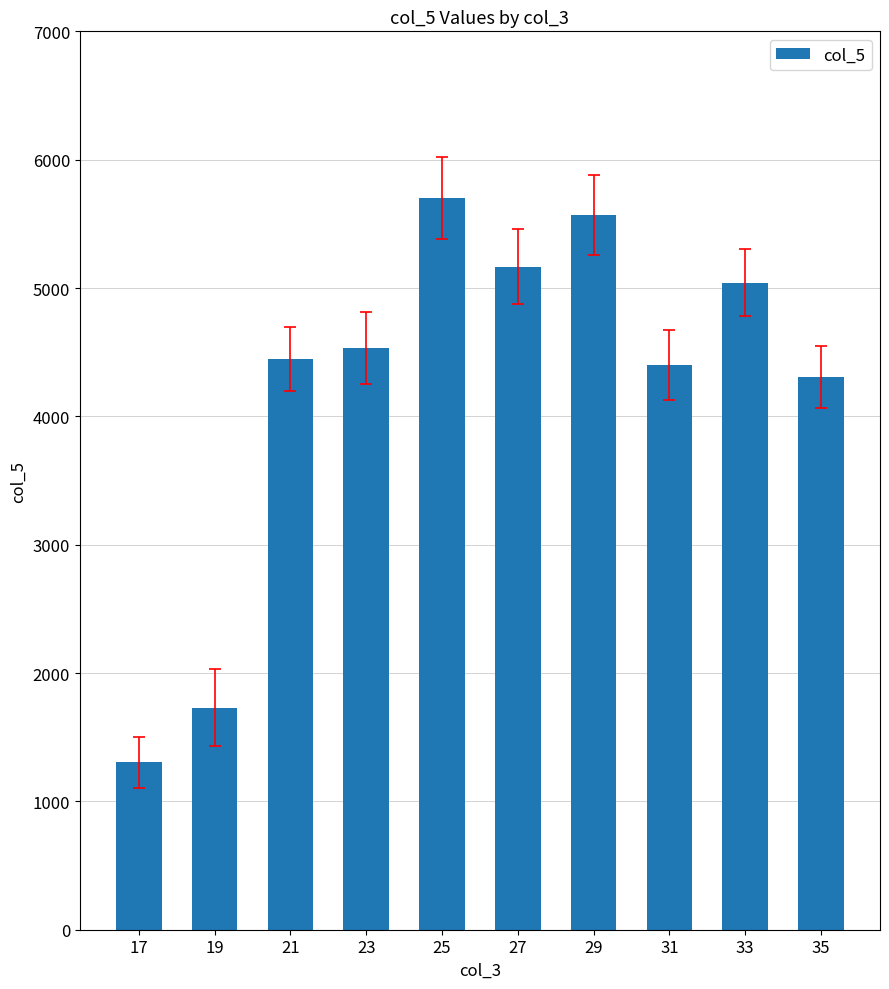

What is the smallest value displayed?

1305.3